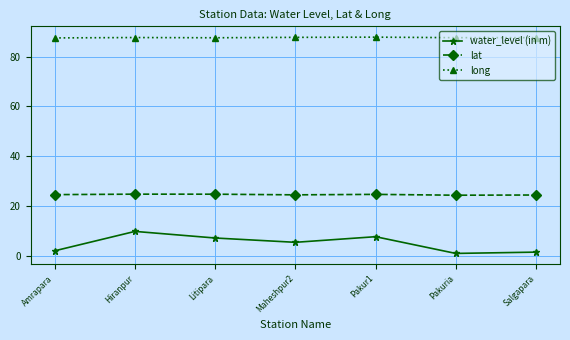

What is the difference between the highest and lowest values at Maheshpur2?

82.4